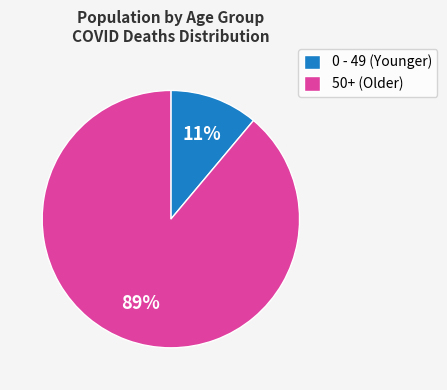

To the nearest percent, what is the difference between the largest and smallest slice percentages?

78%